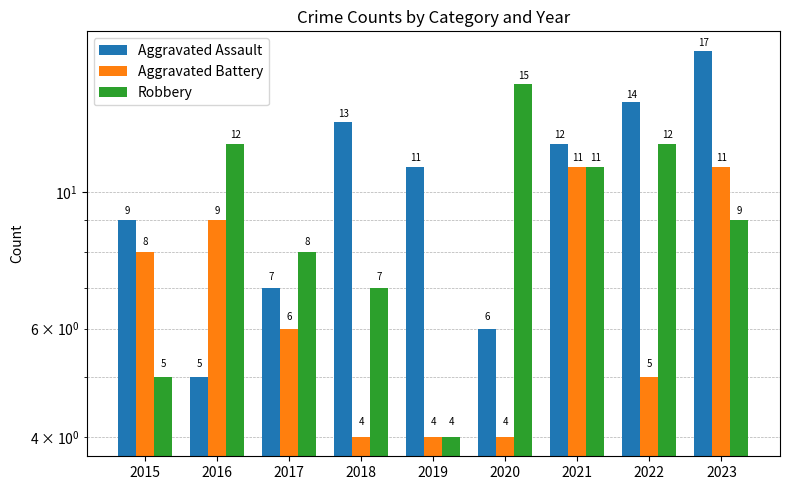

How many data points in Aggravated Assault are above 11?

4